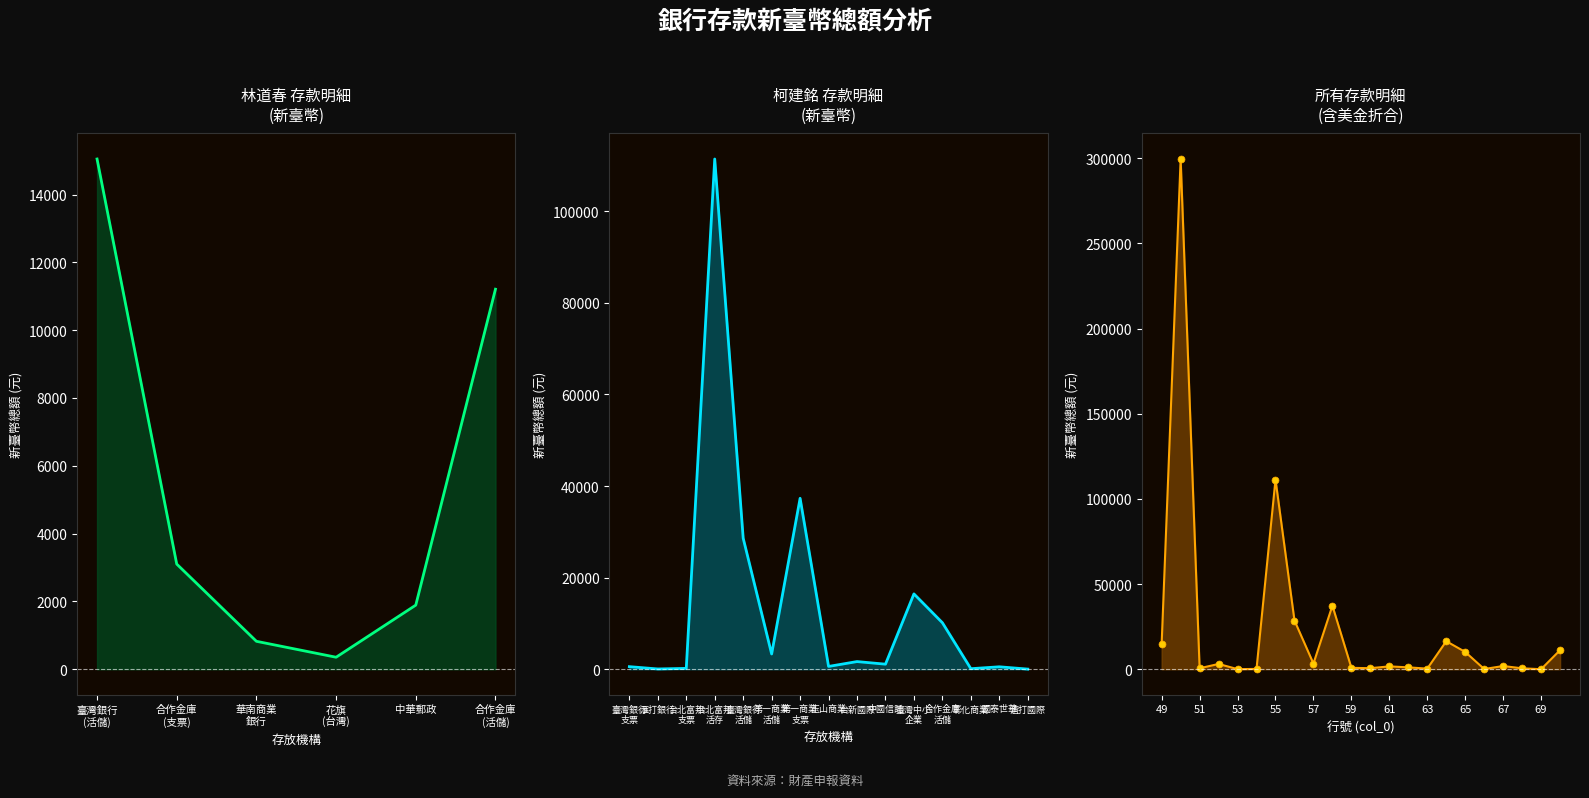

Which label corresponds to the smallest value in the chart?

花旗
(台灣)